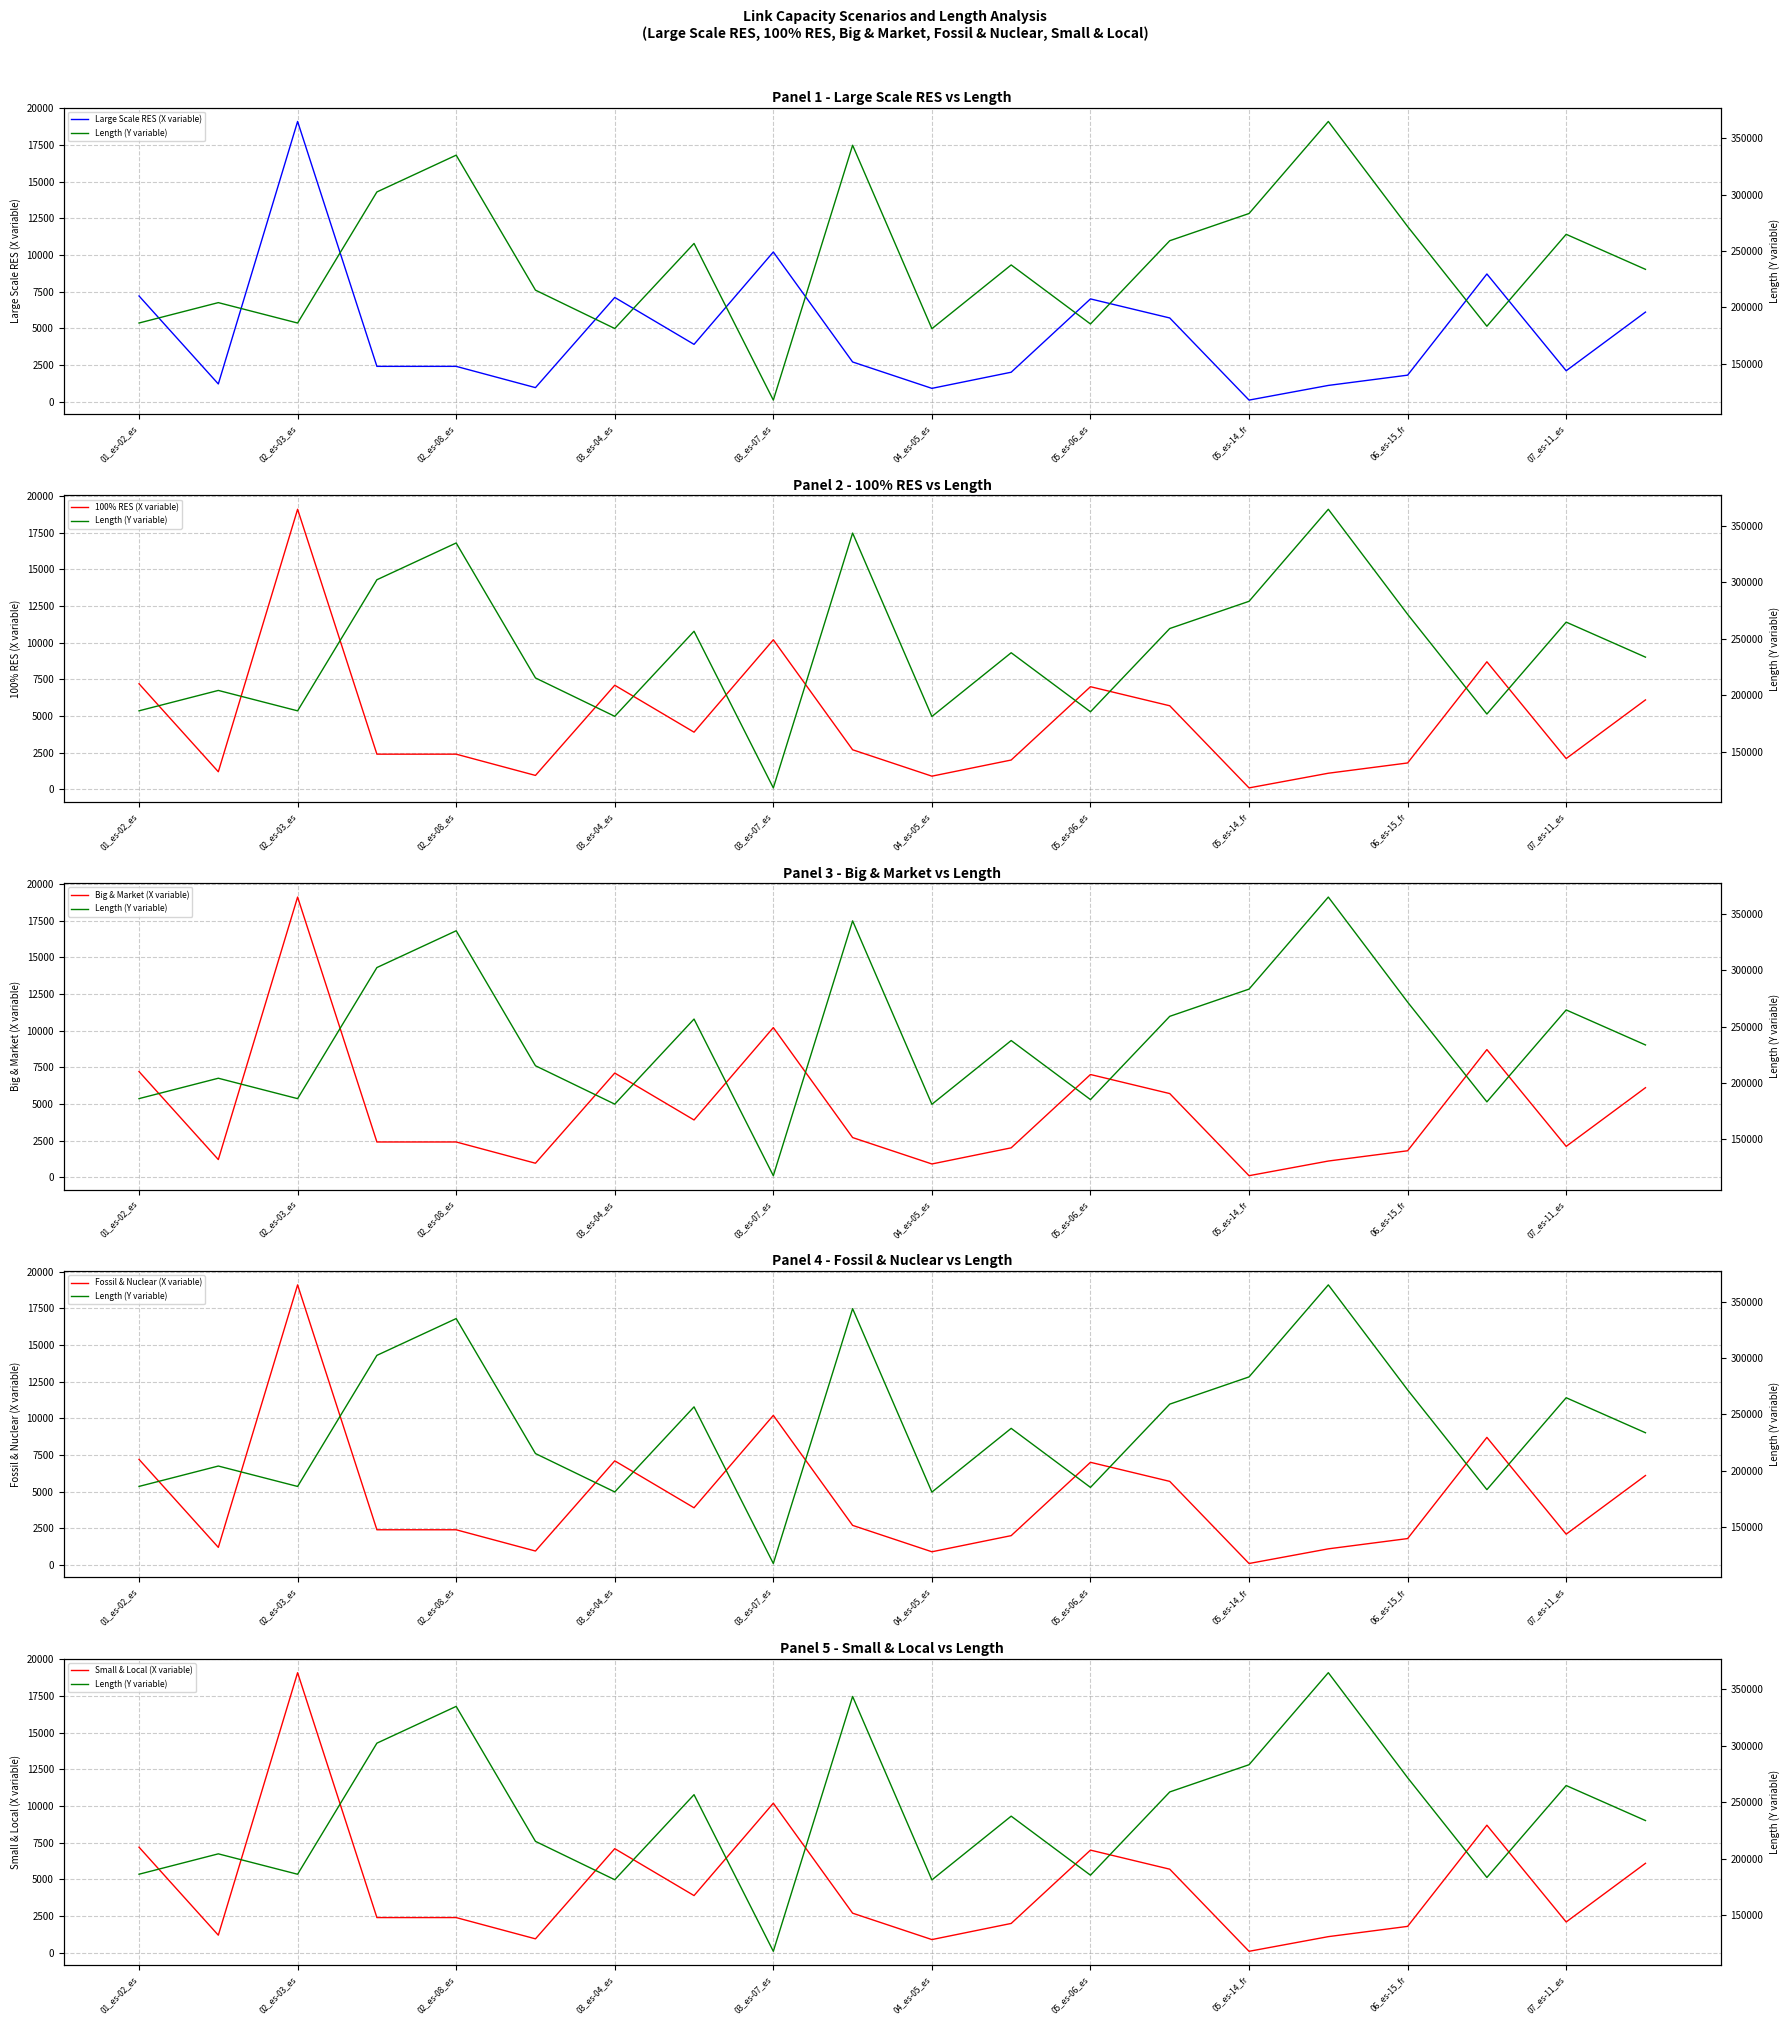

What are all the series names shown in the legend?

Large Scale RES (X variable), 100% RES (X variable), Big & Market (X variable), Fossil & Nuclear (X variable), Small & Local (X variable), Length (Y variable)